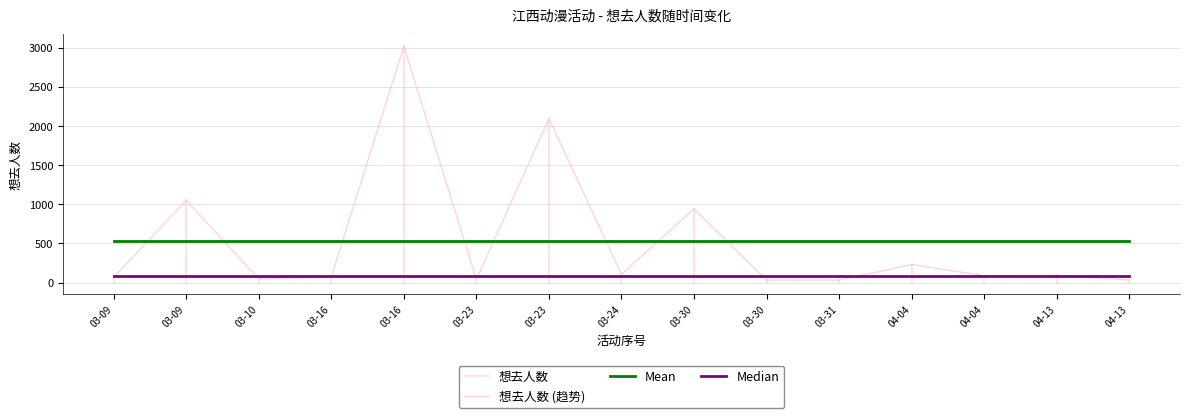

Is this an area chart (filled region under the line)?

No